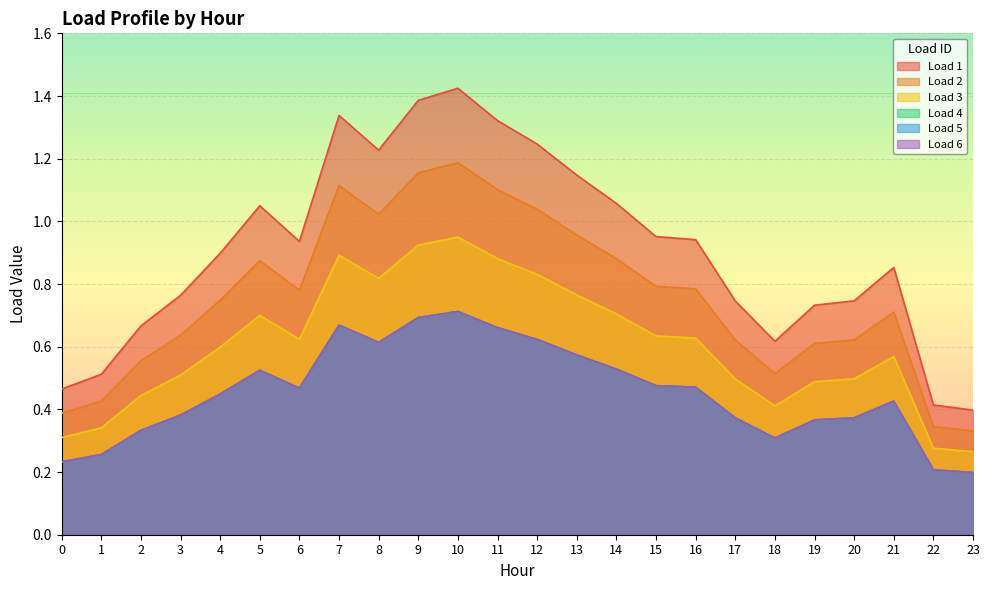

Where is Load 3 nearest to the value 0?

23